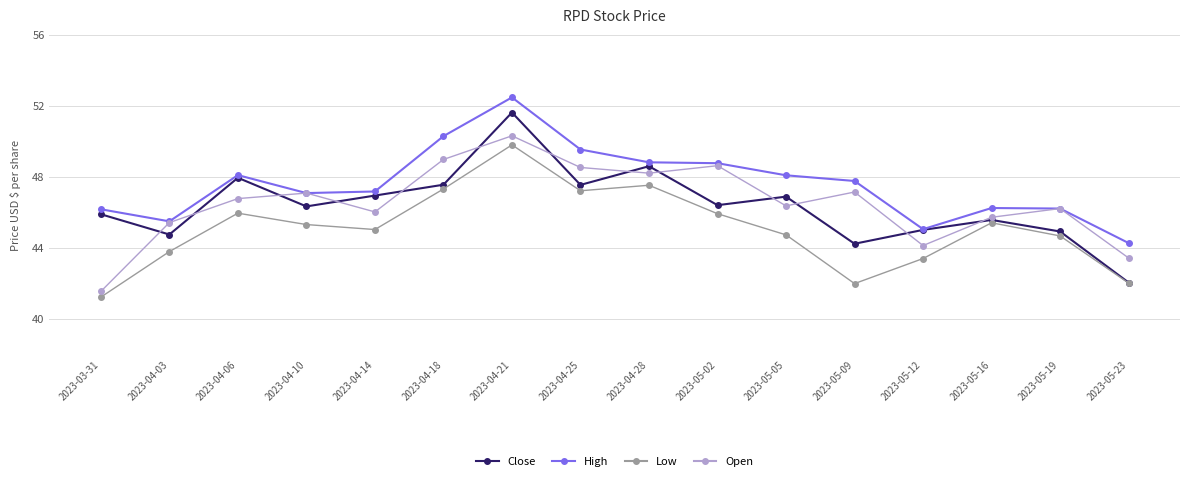

Which series changed the most between 2023-05-02 and 2023-05-05?

Open